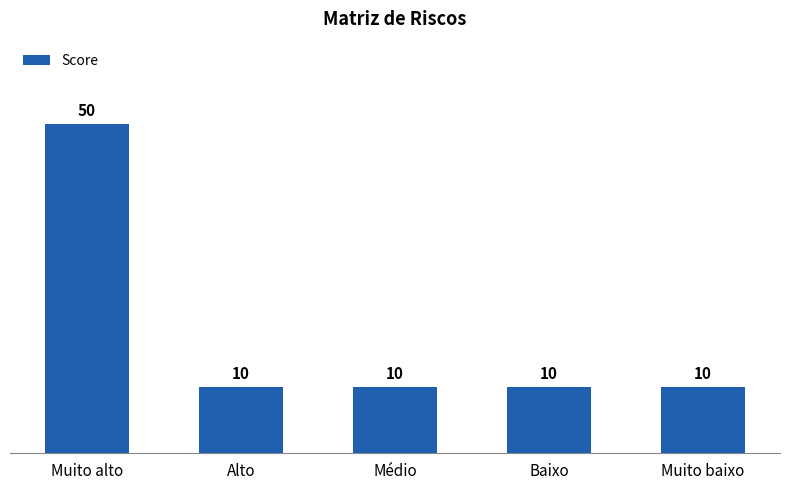

Which category has the highest value across all series?

Muito alto